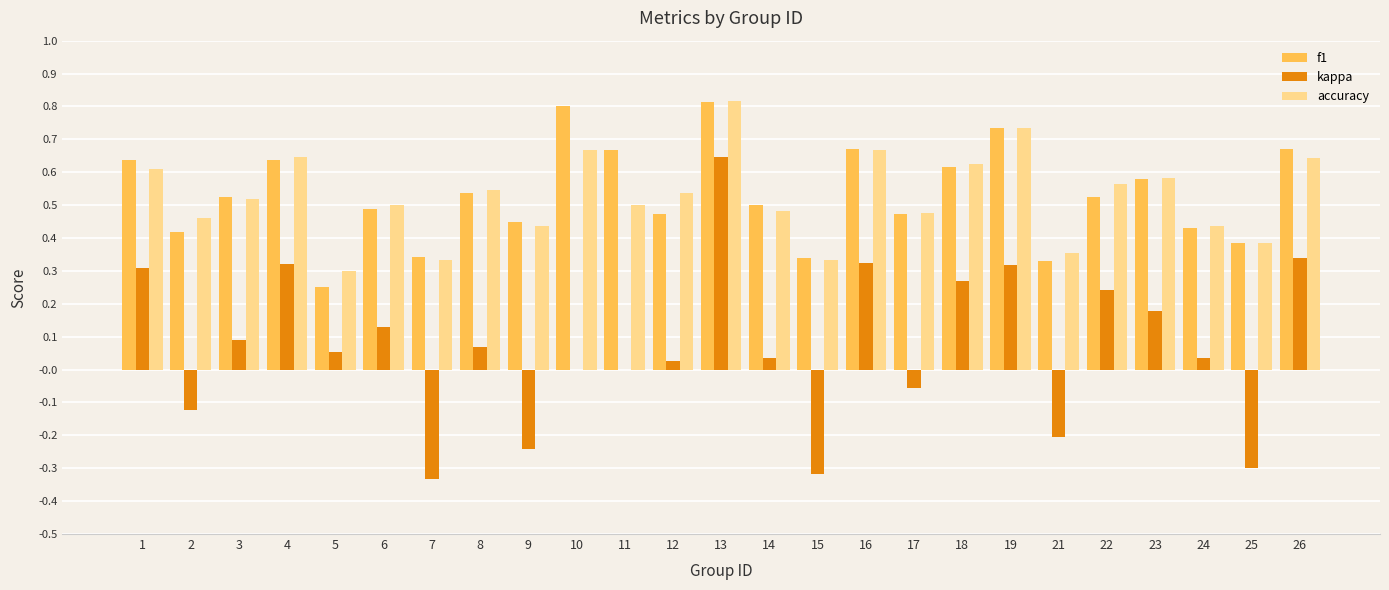

What is the sum of all kappa values?

1.8